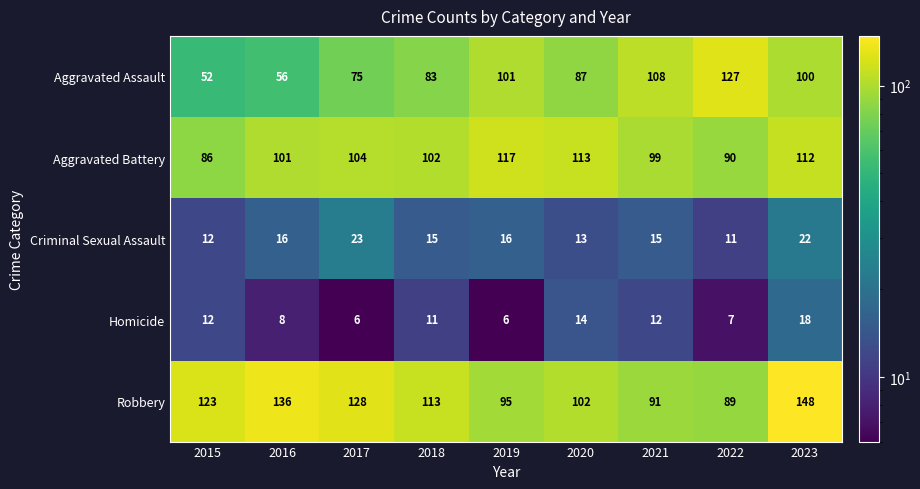

Rank the series at 2022 from highest to lowest value.

Aggravated Assault, Aggravated Battery, Robbery, Criminal Sexual Assault, Homicide